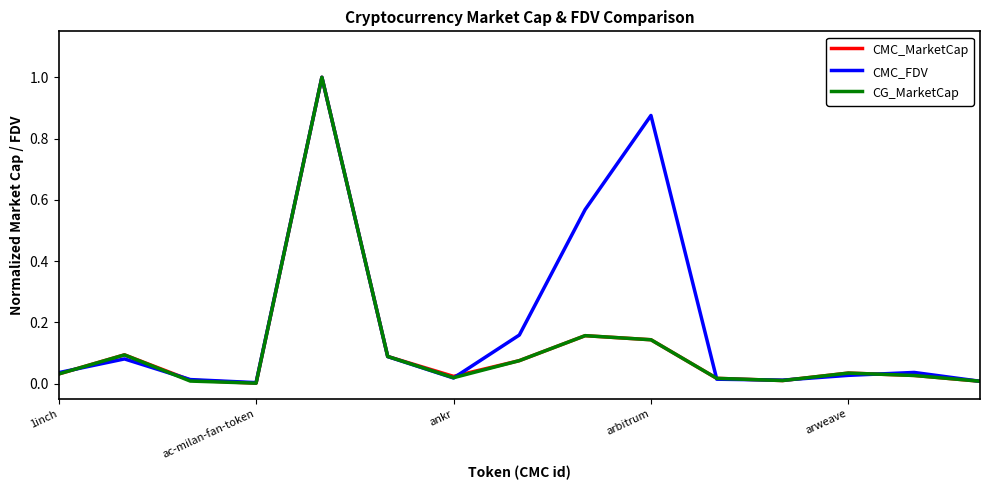

What is the maximum value shown in the chart?

1.0